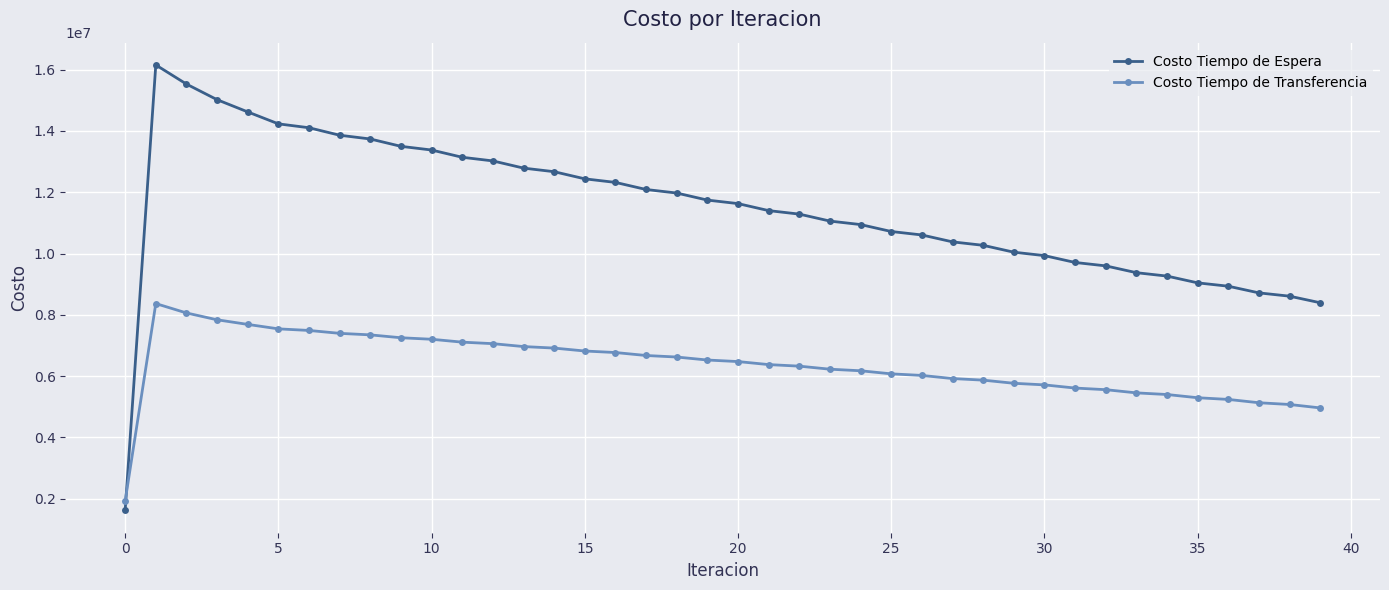

Which series has the widest spread of values?

Costo Tiempo de Espera